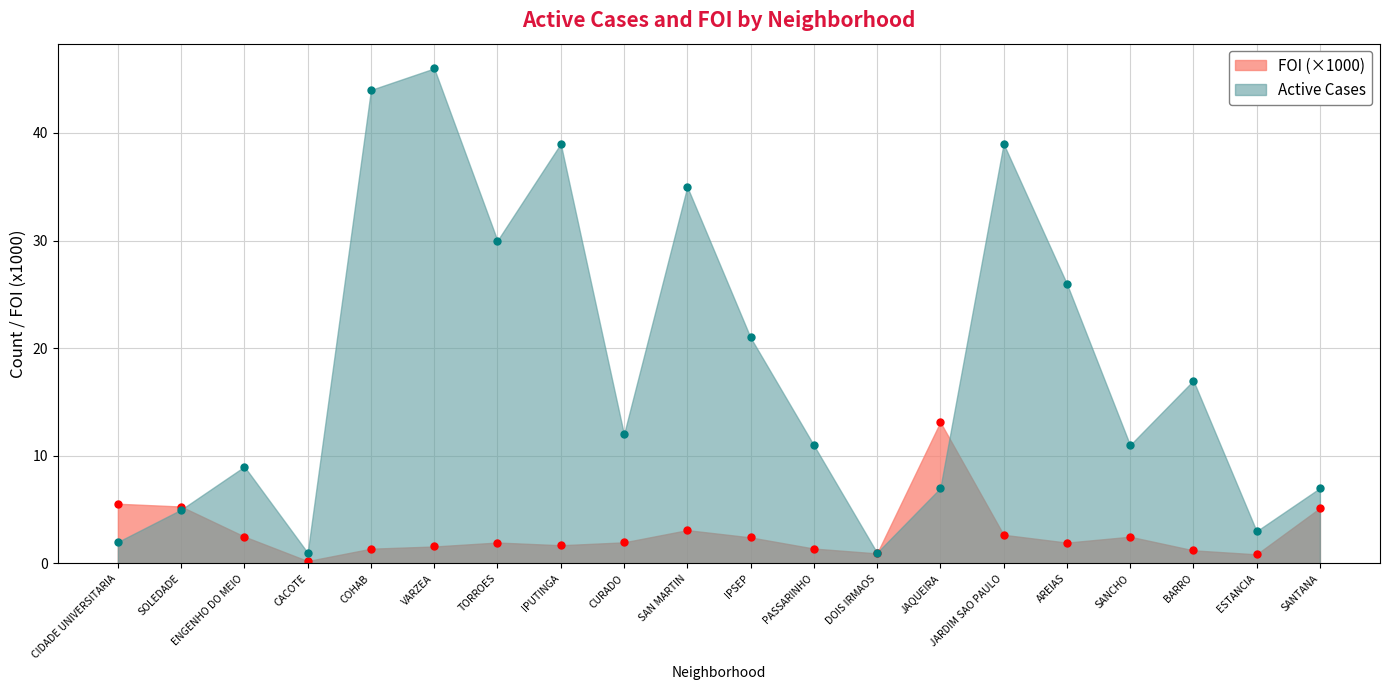

What is the label of the 2nd point from the right?

ESTANCIA